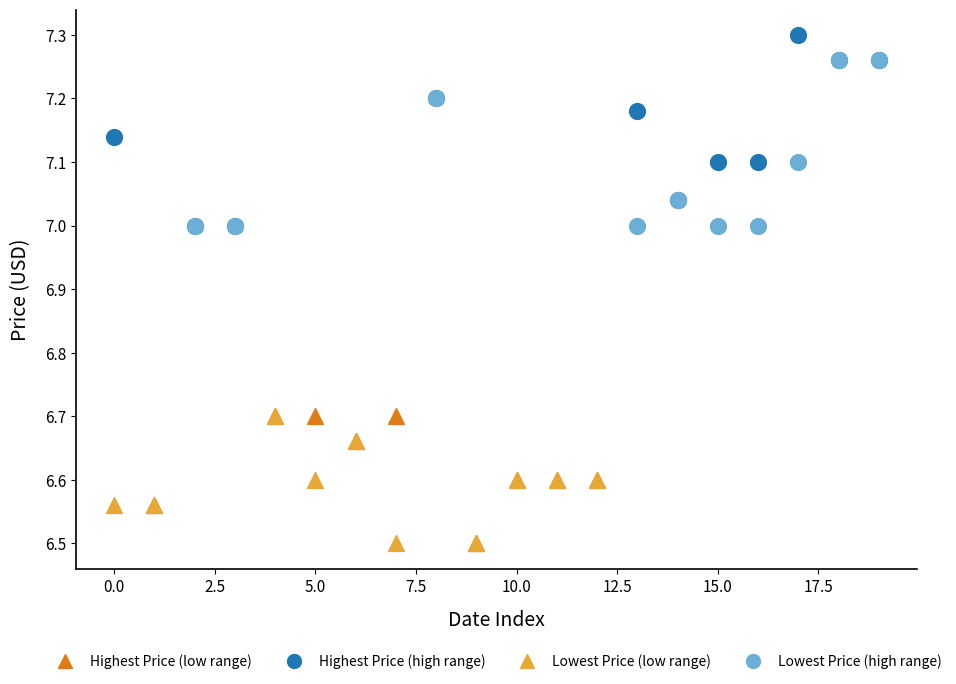

Which series reaches the maximum Y coordinate?

Highest Price (high range)